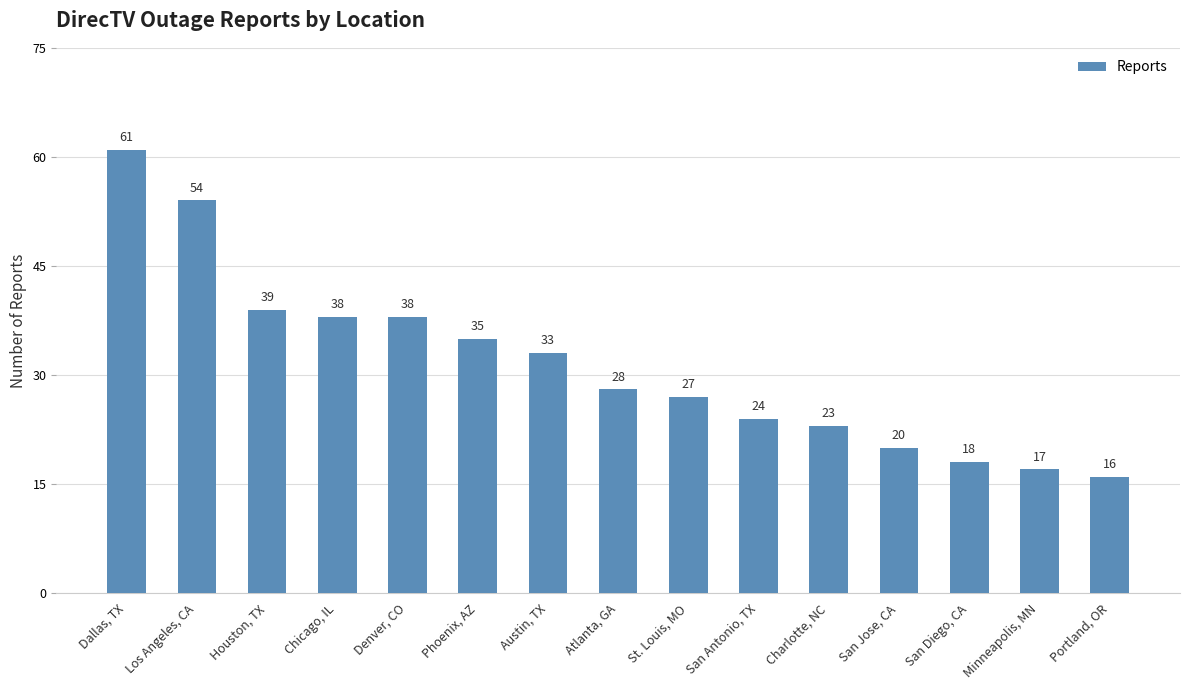

Reading left to right, what are all the values shown in this chart?

61	54	39	38	38	35	33	28	27	24	23	20	18	17	16